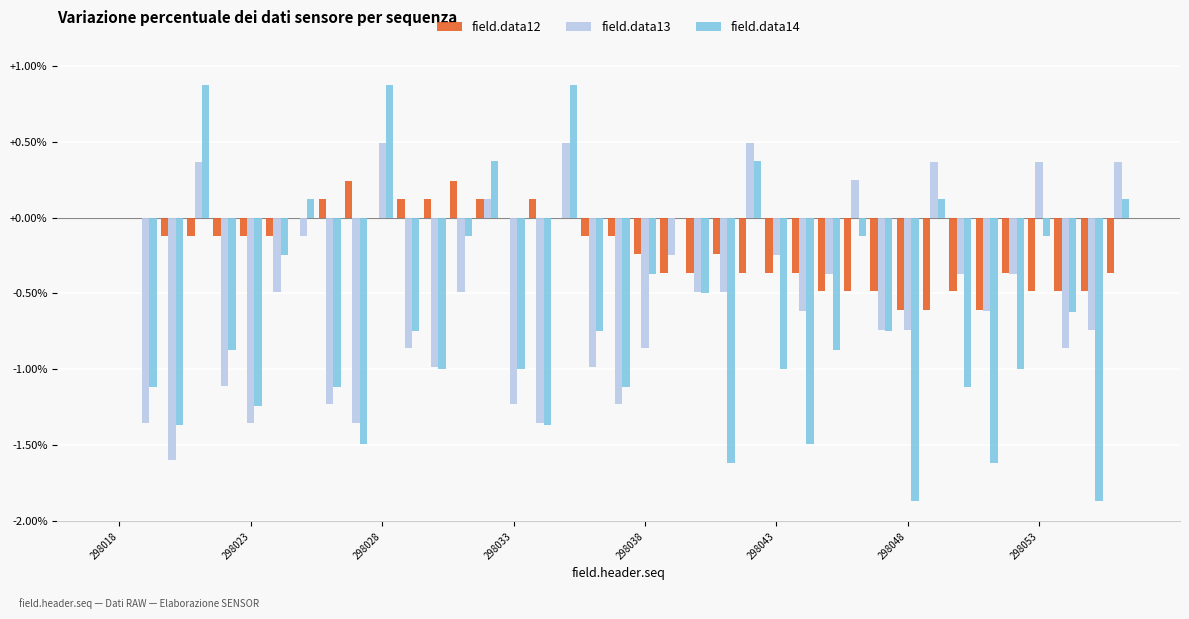

What is the maximum value shown in the chart?

0.9